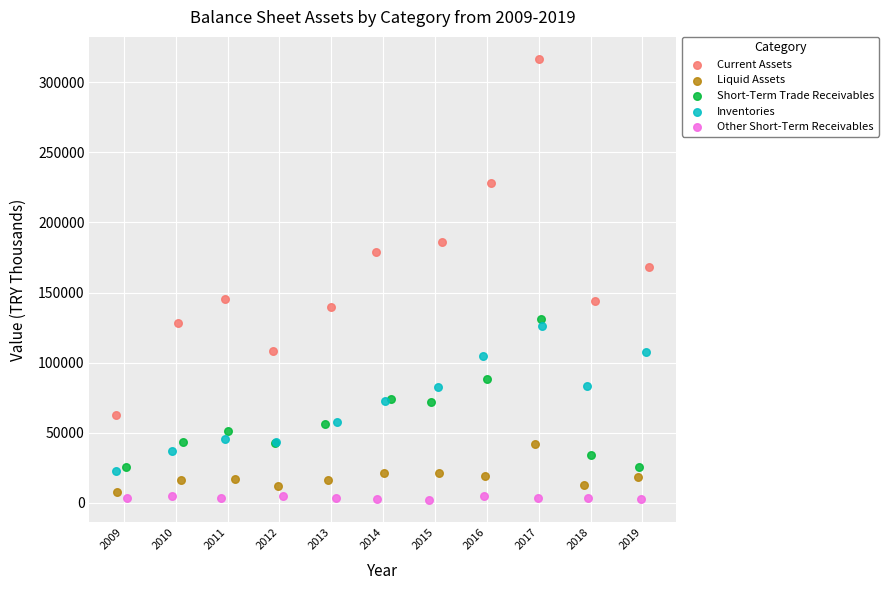

Which series contains the lowest Y value?

Other Short-Term Receivables